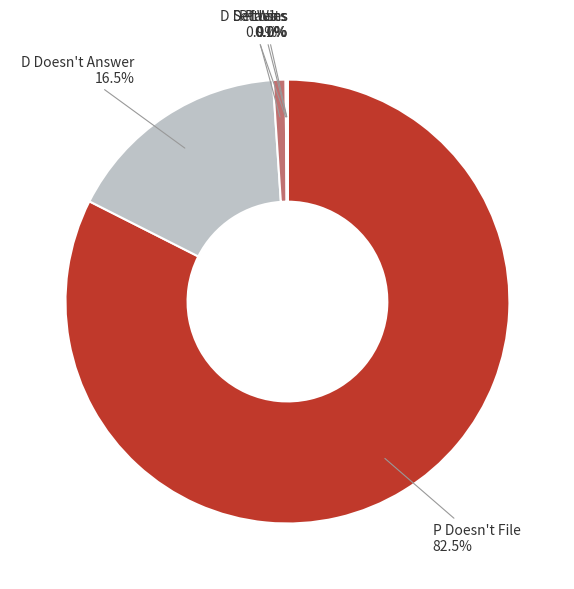

To the nearest percent, what is the average slice percentage?

17%